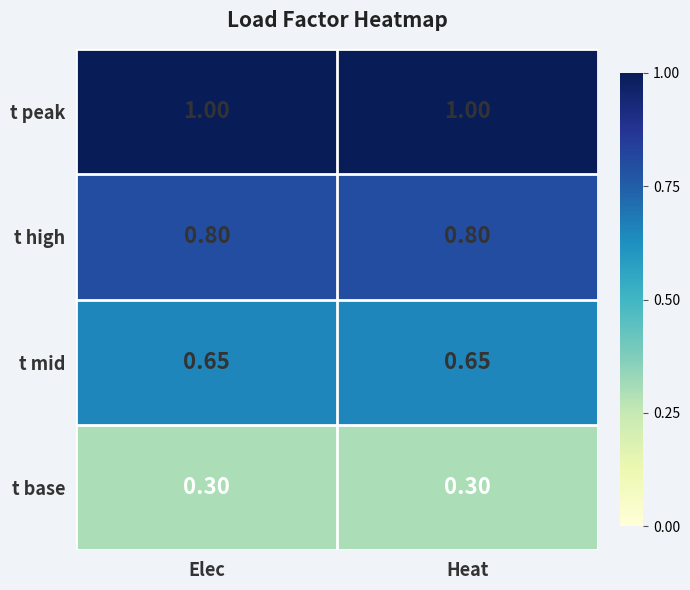

What is the smallest value displayed?

0.3